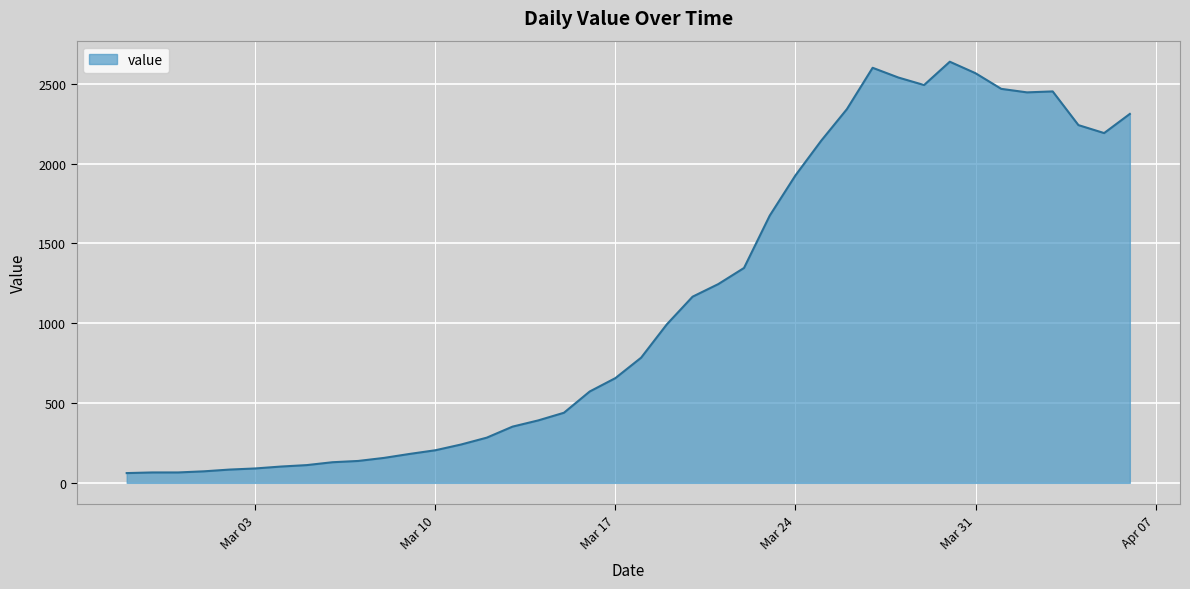

Count the number of data series in this chart.

1